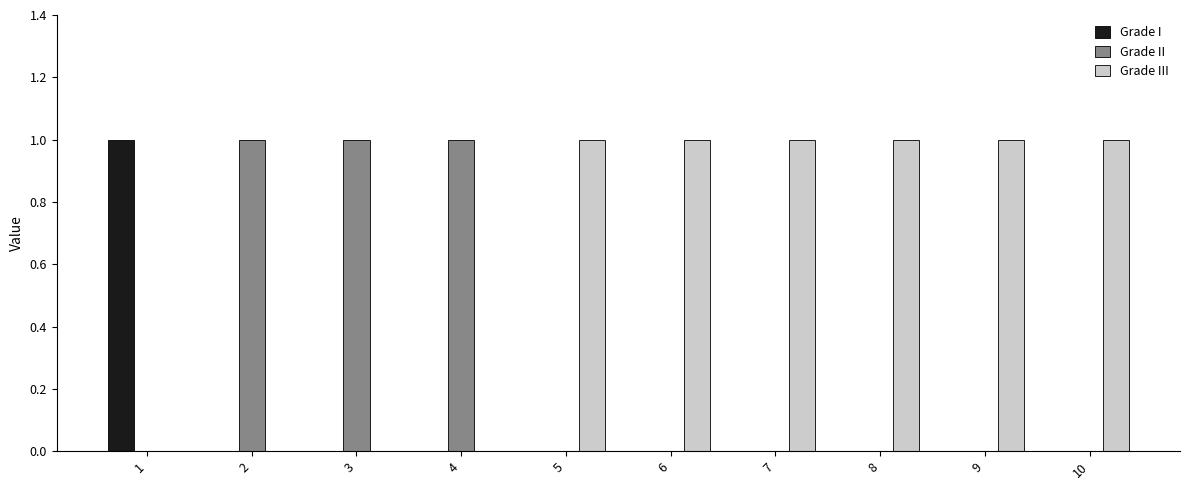

What are all the series names shown in the legend?

Grade I, Grade II, Grade III